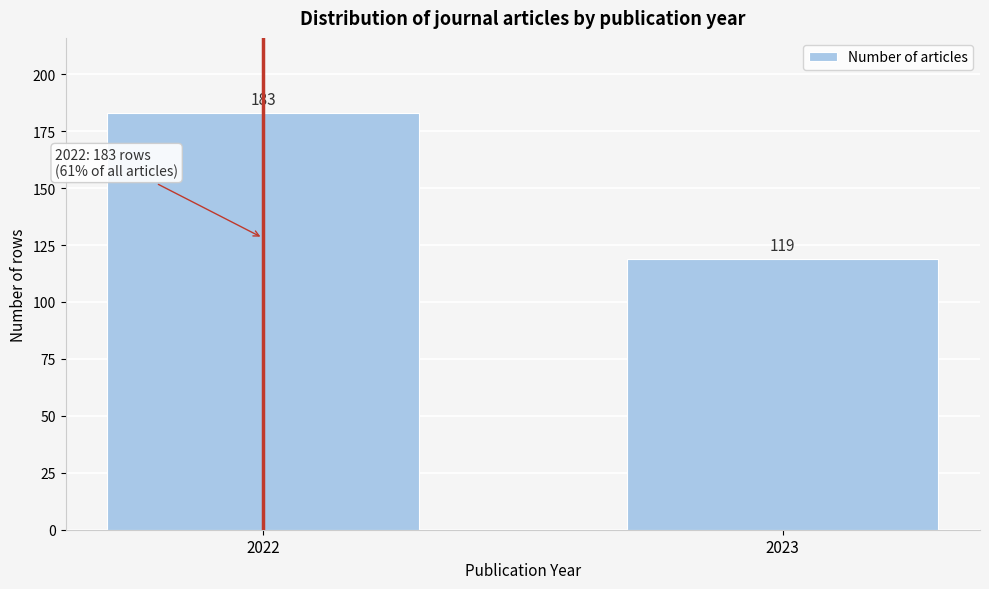

Reading right to left, extract all data points from this chart.

119	183